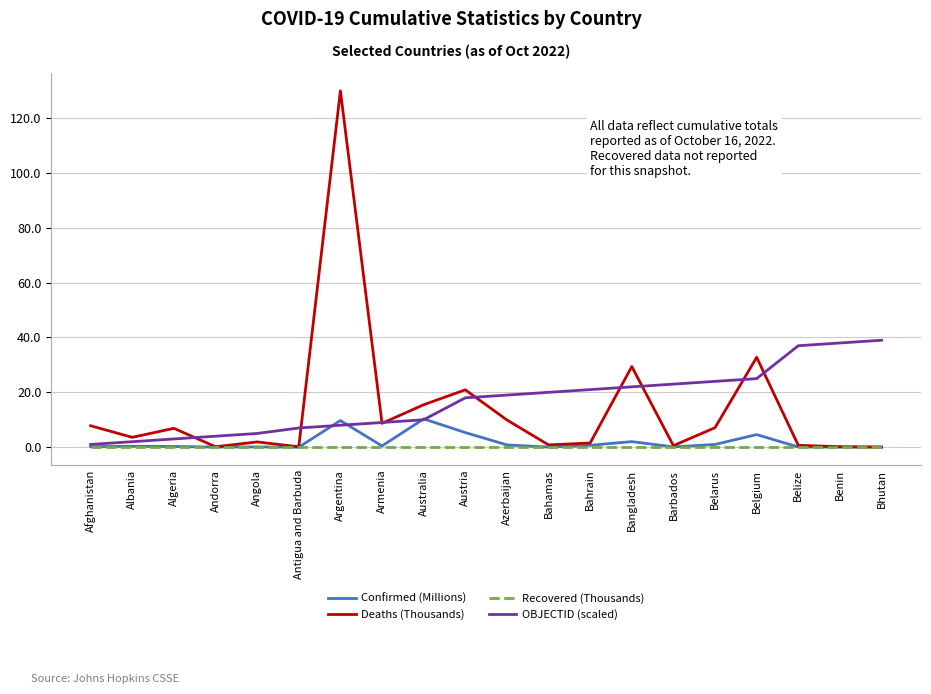

At which category does the chart reach its peak across all series?

Argentina